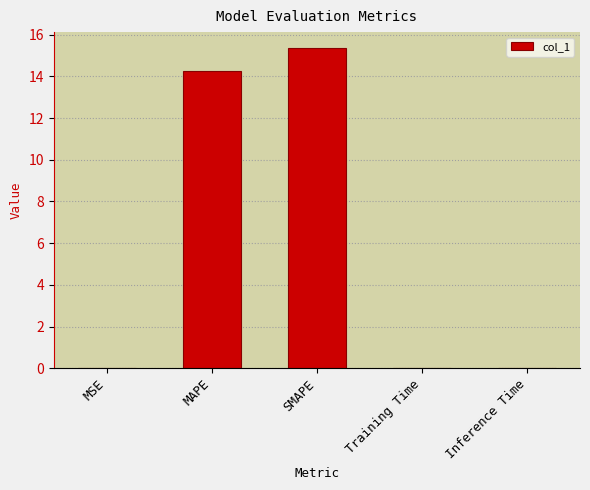

Which category has the highest value across all series?

SMAPE